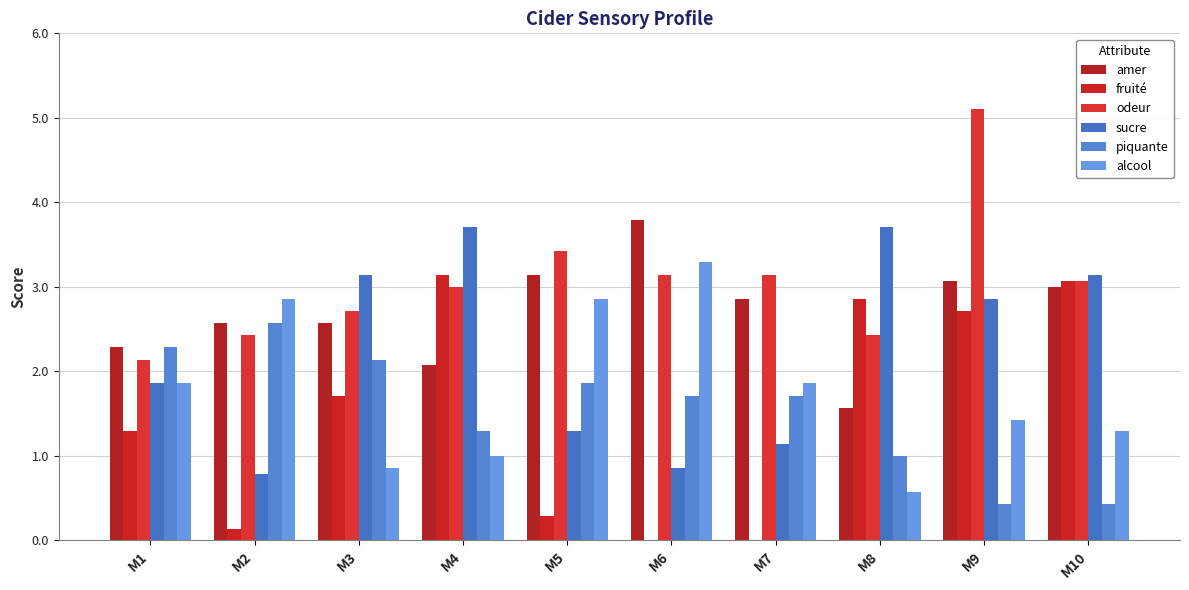

Is the value of amer at M9 greater than the value of fruité at M4?

No